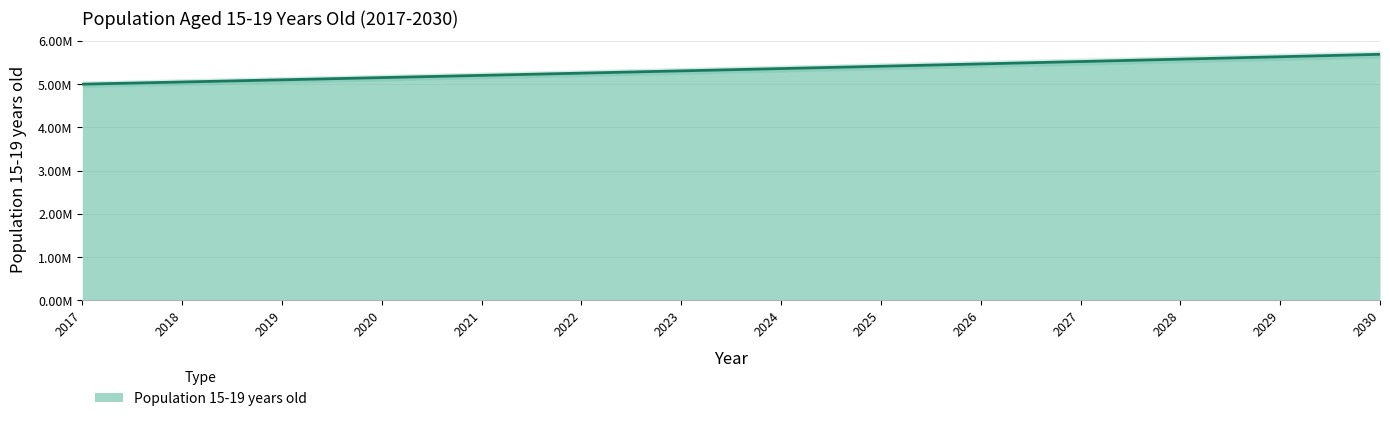

What is the sum of all values?

74737106.6